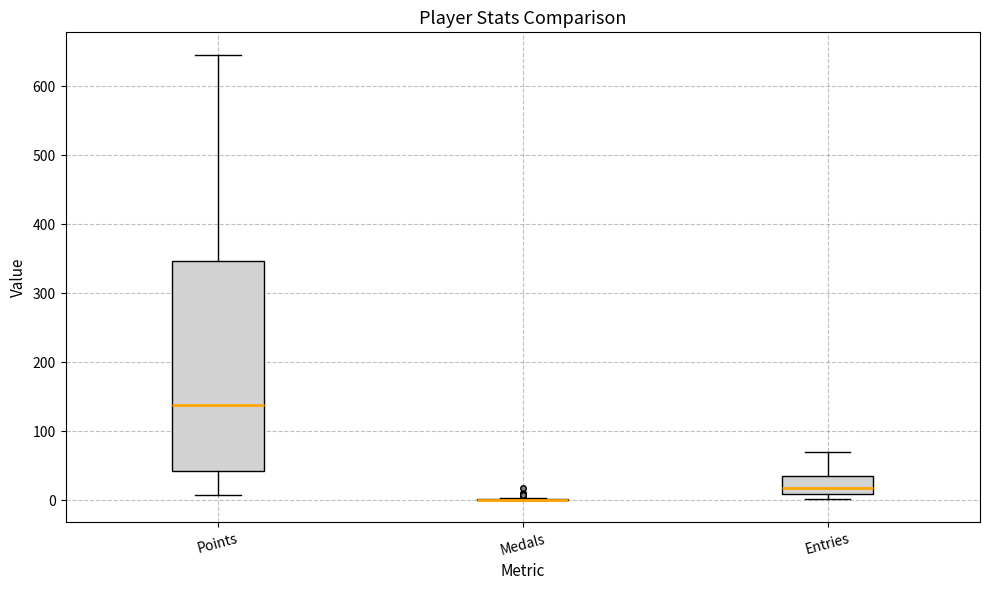

Reading left to right, transcribe this box plot: for each box, give where its median line is, the range the box spans, and where its two whiskers end, as read against the y-axis. The values are not printed on the chart, so give them approximately, as read against the axis.

Points: median 140, box 40 to 350, whiskers 10 to 650
Medals: box collapsed to a line at 0, whiskers 0 to 0
Entries: median 20, box 10 to 40, whiskers 0 to 70